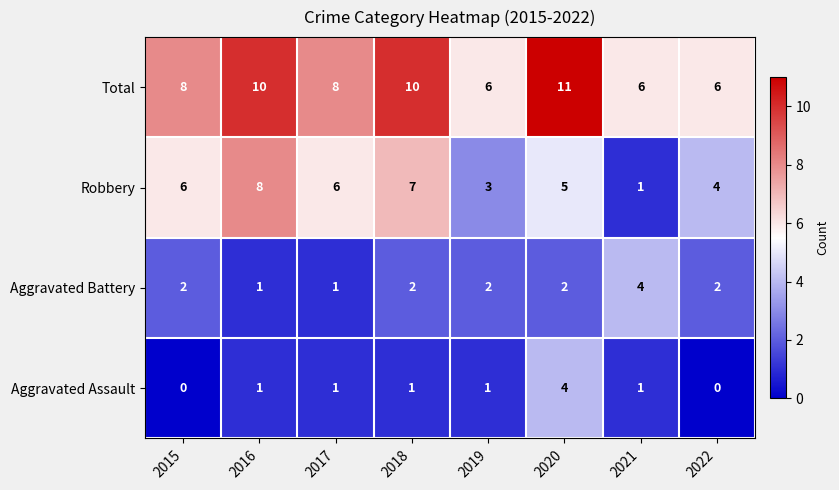

What is the difference between the maximum and minimum values in the Total series?

5